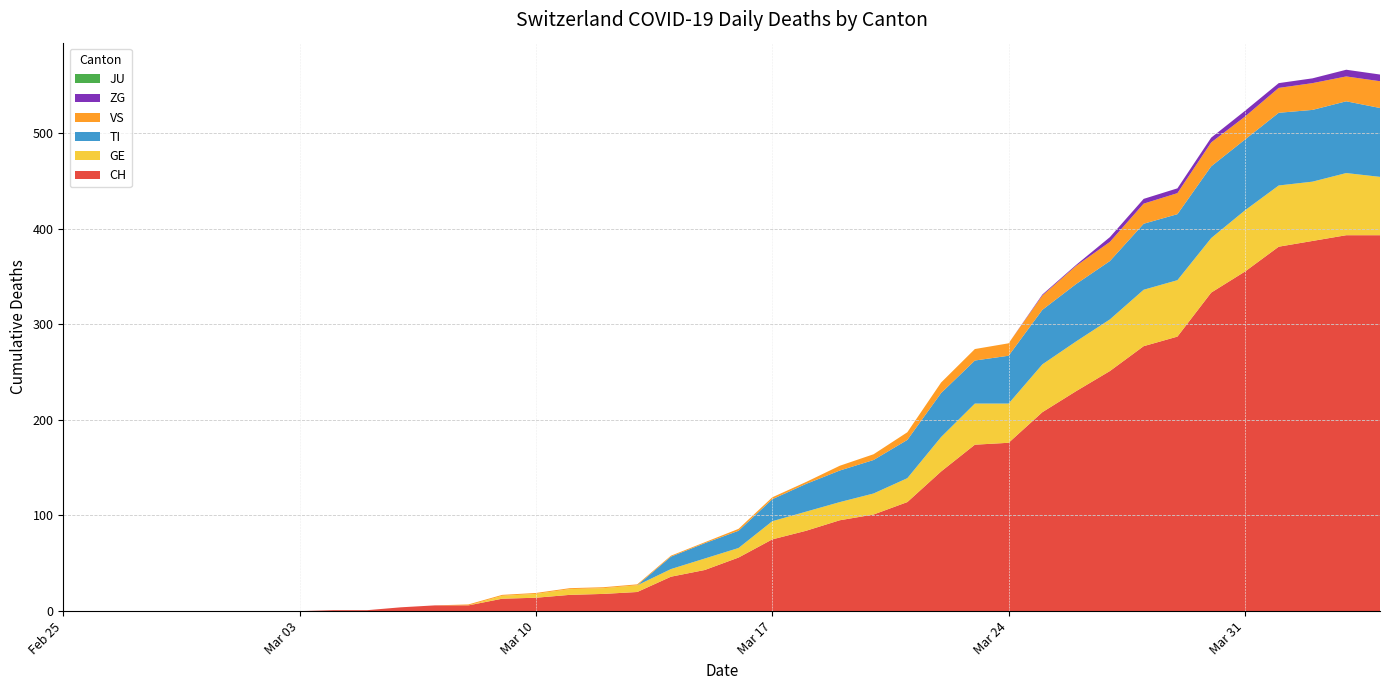

Reading left to right, what are all the values shown in this chart?

CH: 0	0	0	0	0	0	0	0	1	1	4	6	6	13	14	17	18	20	36	43	56	75	84	95	101	114	146	174	176	208	230	251	277	287	333	355	381	387	393	393
GE: 0	0	0	0	0	0	0	0	0	0	0	0	0	3	4	6	6	7	8	12	10	19	20	19	22	25	36	43	41	50	52	54	59	59	57	64	64	62	65	61
TI: 0	0	0	0	0	0	0	0	0	0	0	0	0	0	0	0	0	0	13	16	18	23	29	33	35	40	46	45	50	57	60	61	69	69	75	74	76	75	75	72
VS: 0	0	0	0	0	0	0	0	0	0	0	0	1	1	1	1	1	1	1	1	2	2	2	5	6	8	11	12	13	15	19	20	21	22	25	24	26	28	26	28
JU: 0	0	0	0	0	0	0	0	0	0	0	0	0	0	0	0	0	0	0	0	0	0	0	0	0	0	0	0	0	0	0	0	0	0	0	0	0	0	0	0
ZG: 0	0	0	0	0	0	0	0	0	0	0	0	0	0	0	0	0	0	0	0	0	0	0	0	0	0	0	0	0	1	1	5	5	5	5	6	5	5	7	7